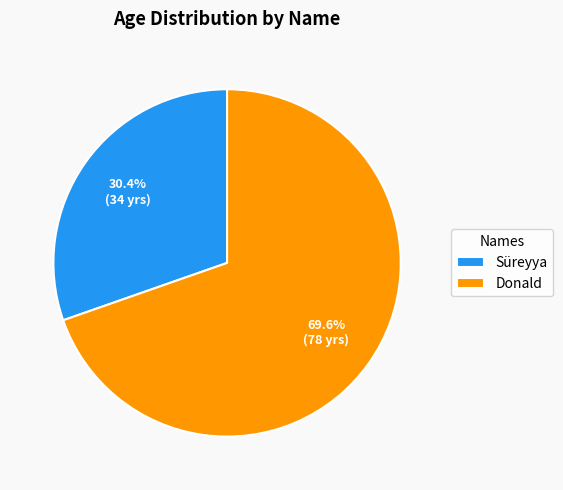

Count the number of slices in the pie.

2